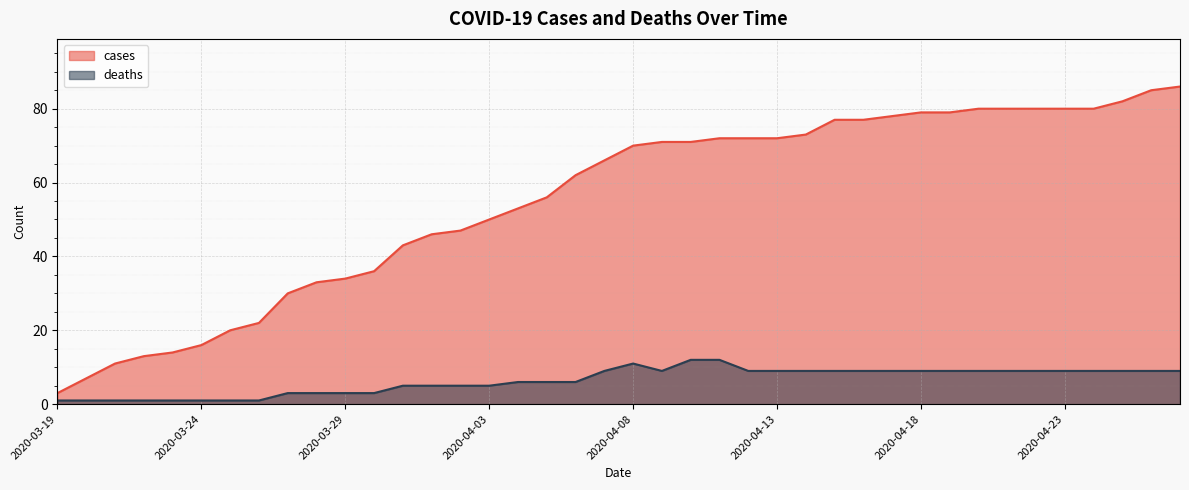

Where is deaths nearest to the value 6?

2020-04-04